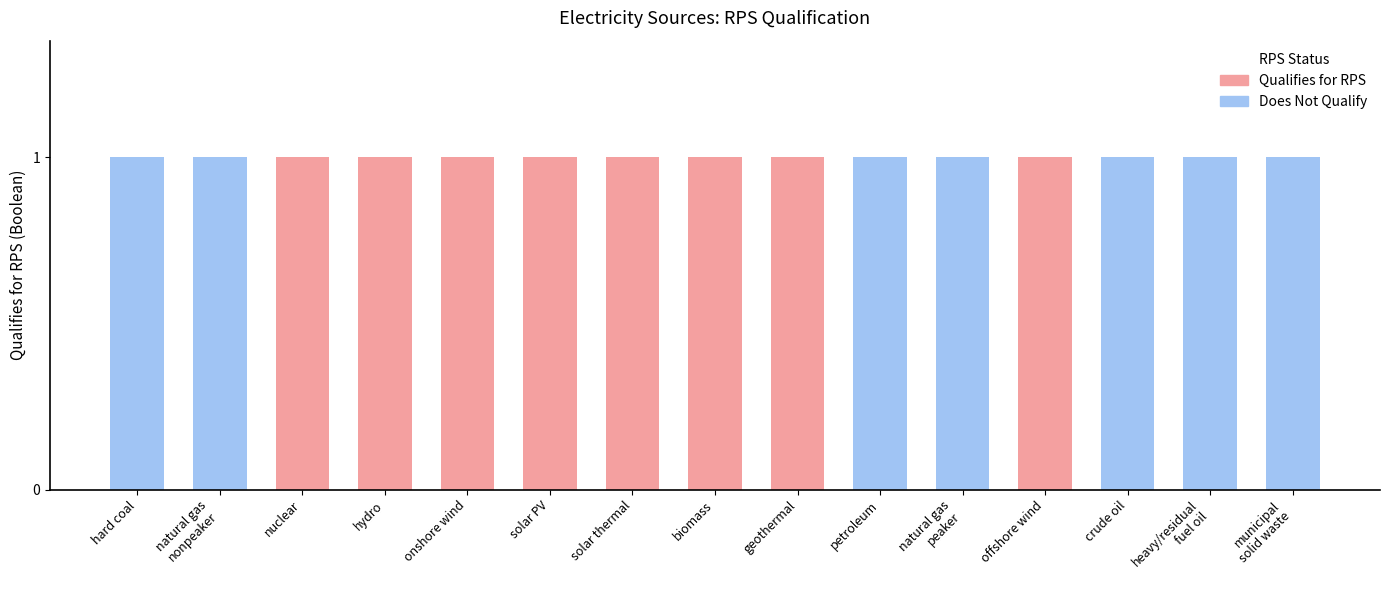

The value of Does Not Qualify at petroleum is 1. True or false?

True